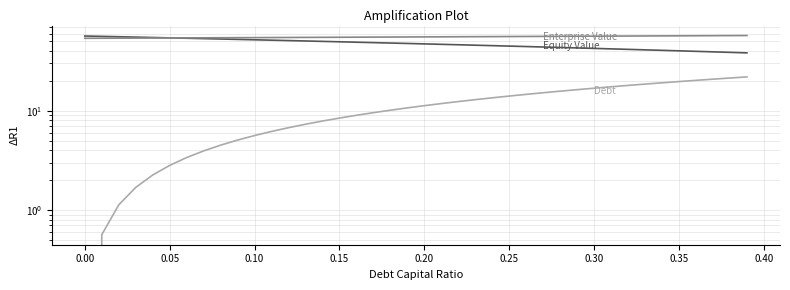

True or false: Enterprise Value has more than 0 points higher than both neighbors.

False